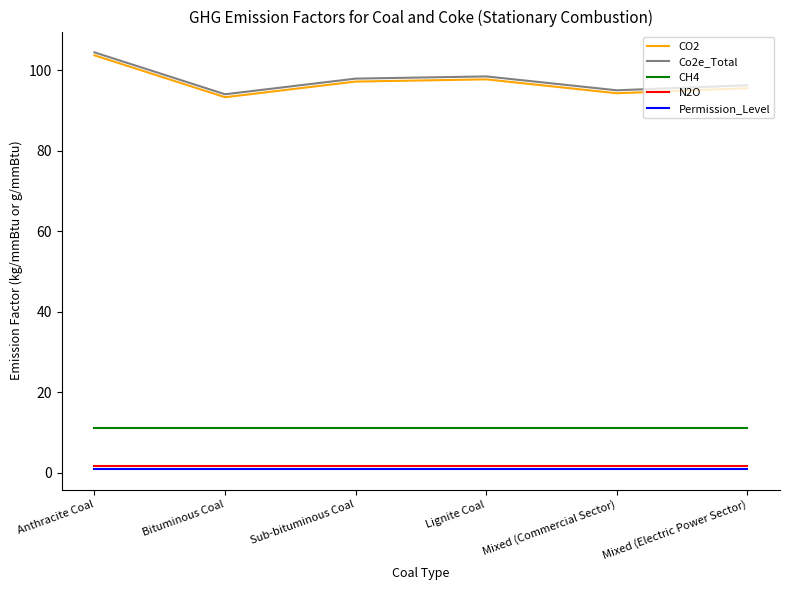

At which category is the sum across all series the highest?

Anthracite Coal